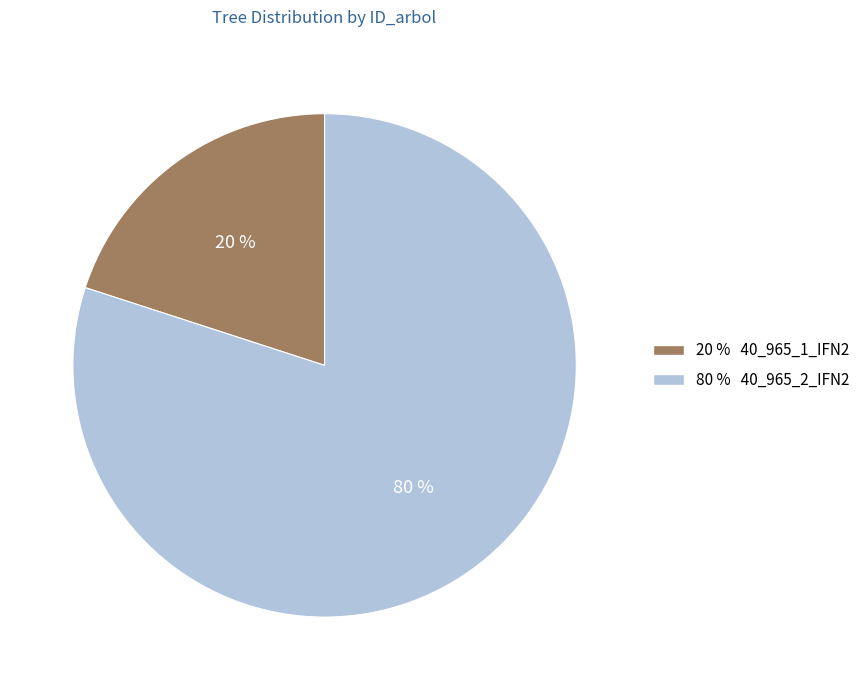

What percentage is the 20 % 40_965_1_IFN2 slice, to the nearest percent?

20%